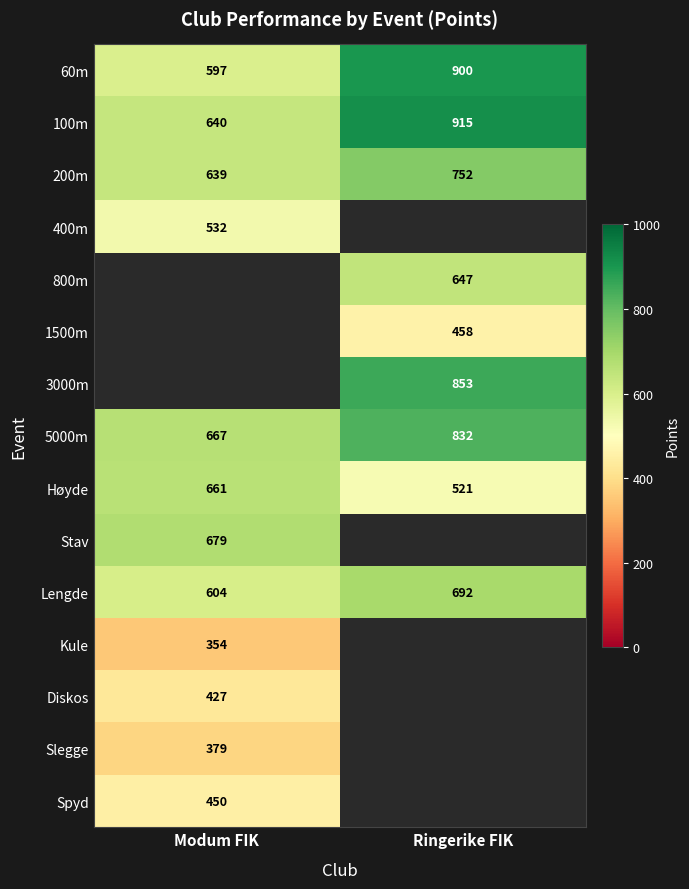

At which label is 5000m closest to 749?

Modum FIK